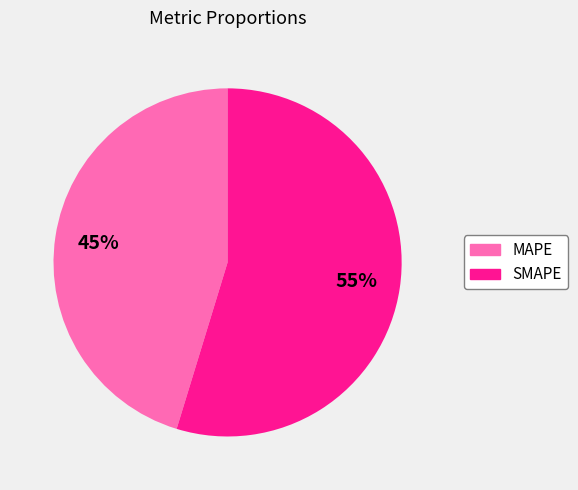

To the nearest percent, what is the combined percentage of MAPE and SMAPE?

100%